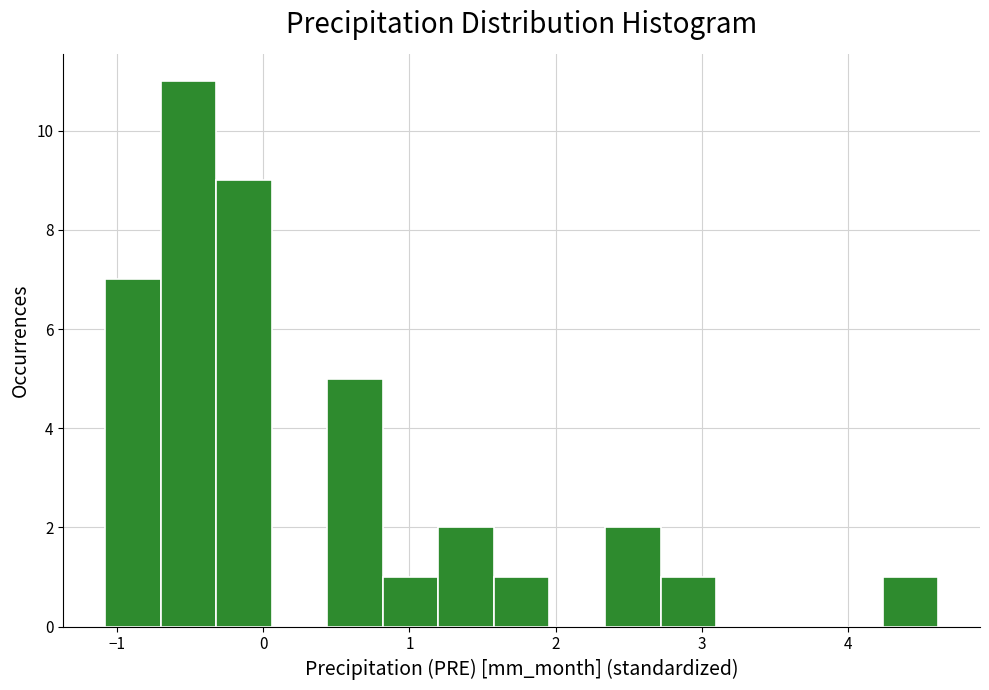

Read against the x-axis, roughly where is the centre of the tallest bar?

-0.5